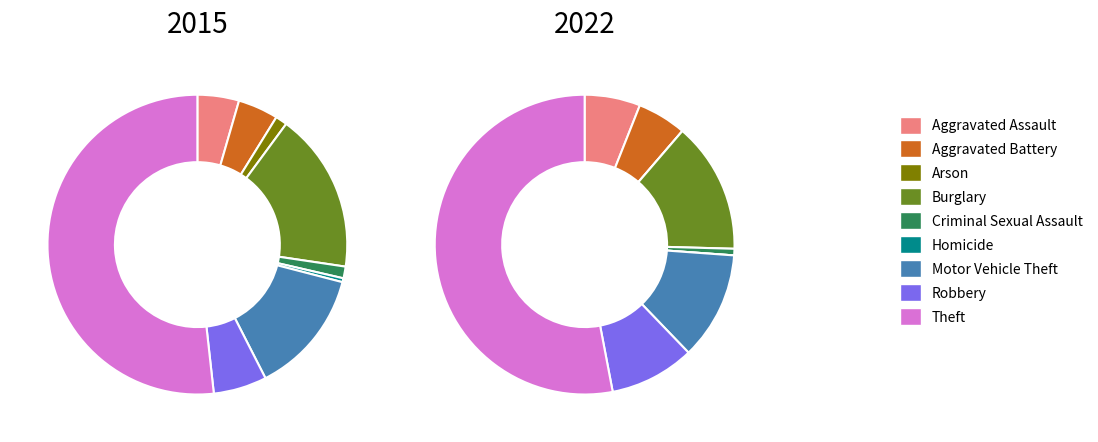

What percentage is the Aggravated Battery slice, to the nearest percent?

4%